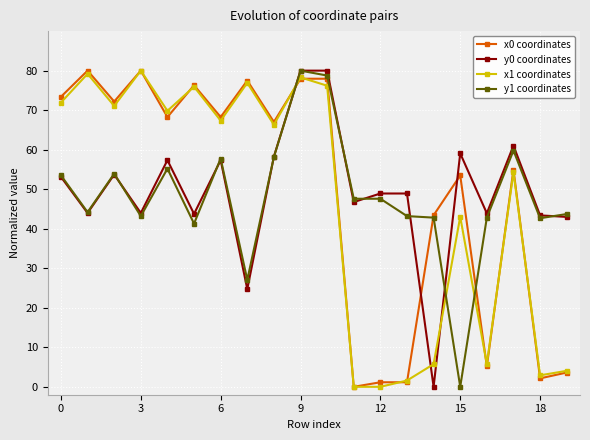

True or false: x0 coordinates has more than 1 points higher than both neighbors.

True